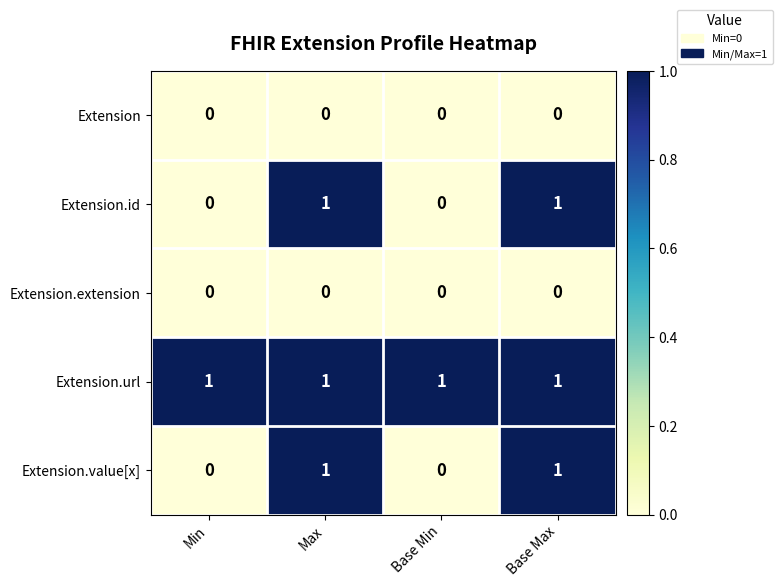

The Extension series shows 0 at Min. True or false?

True